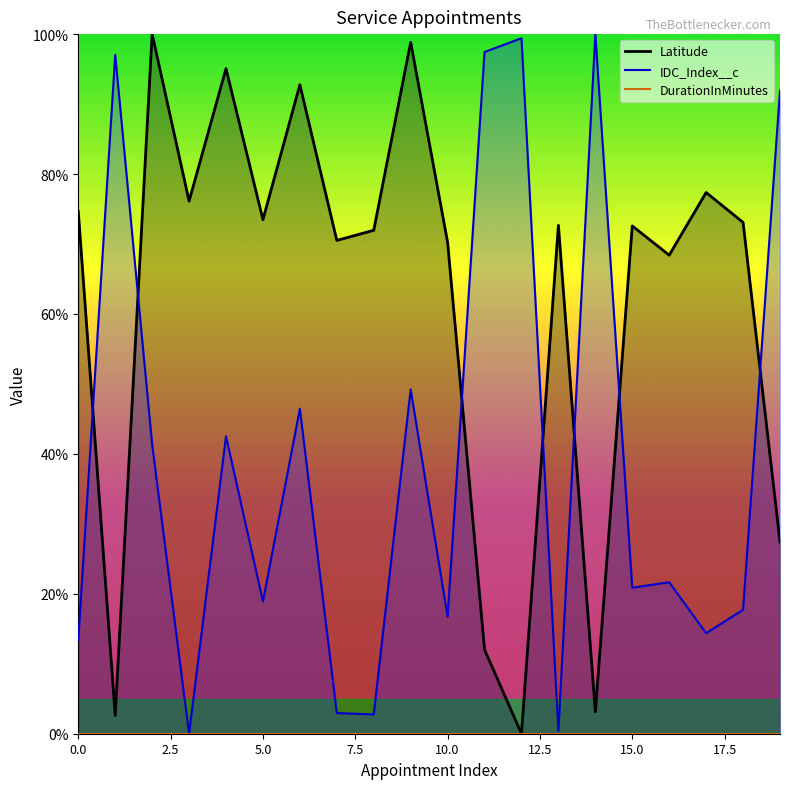

Read the IDC_Index__c value at 18.

17.7